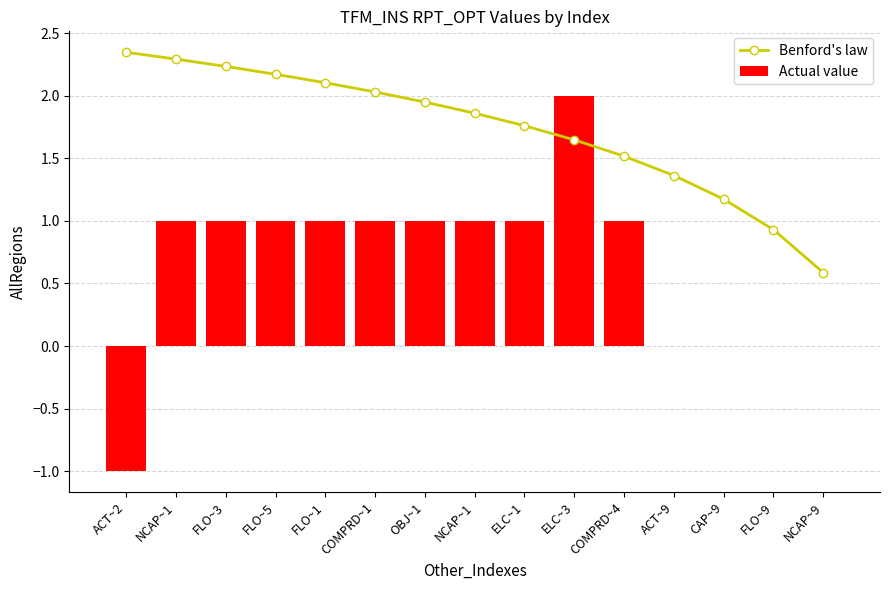

What is the greatest value displayed?

2.3